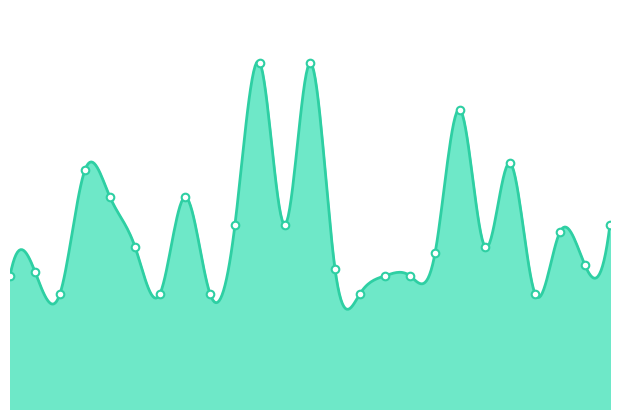

Which has a higher value, 6 or 7?

6